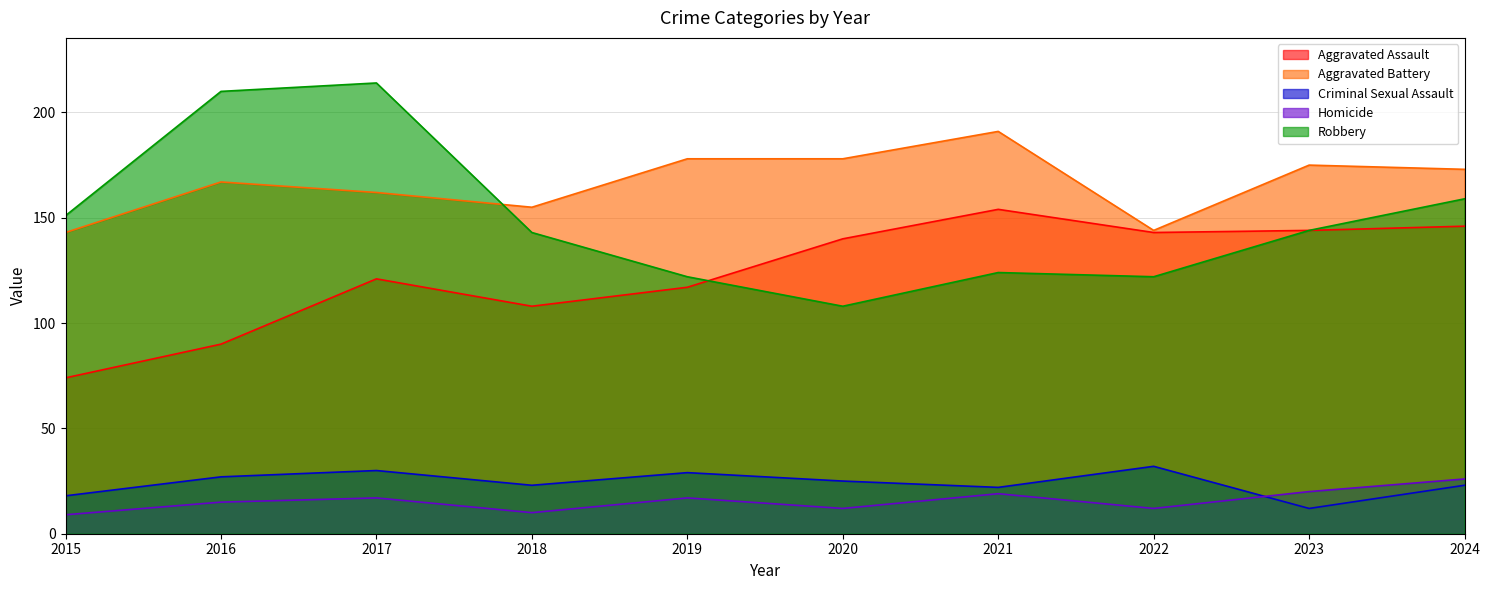

At which category does Homicide reach its first local peak?

2017